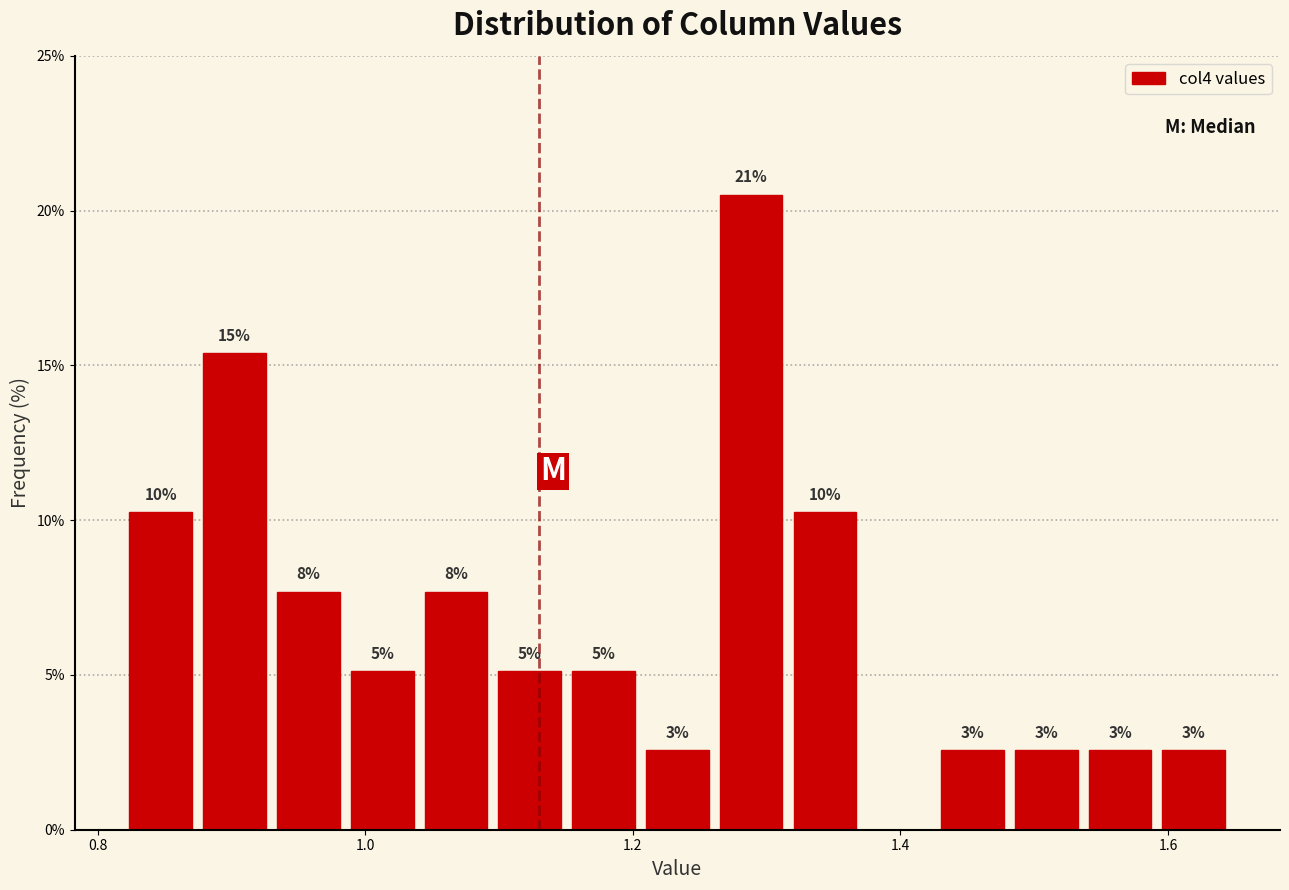

Read against the x-axis, roughly where is the centre of the tallest bar?

1.28